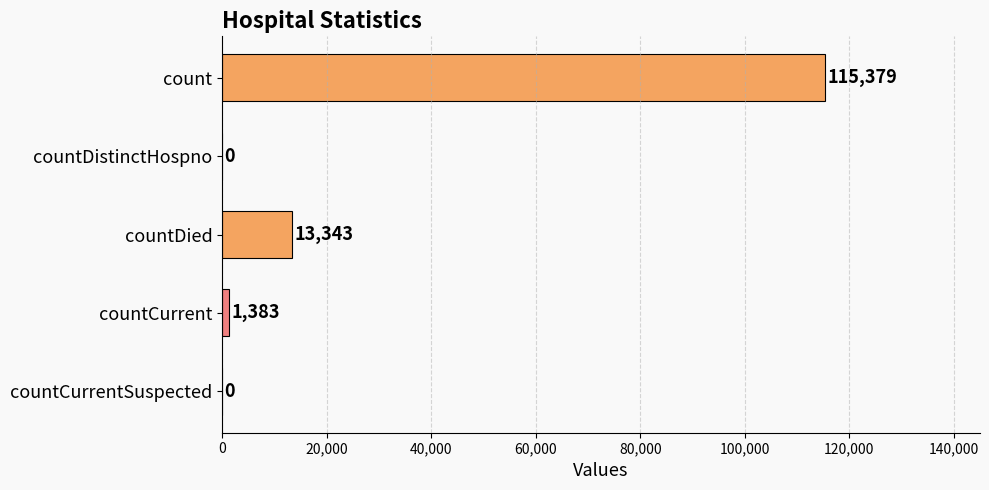

The chart shows a value of 185573 at count. True or false?

False